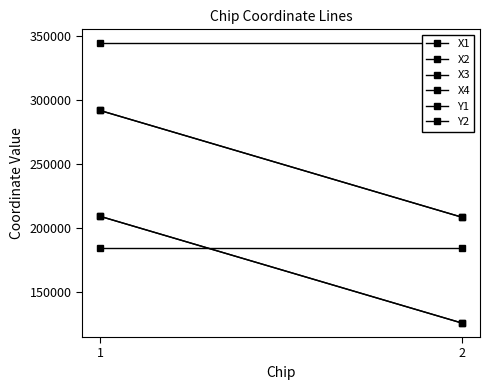

Which category has the highest value in the X3 series?

1